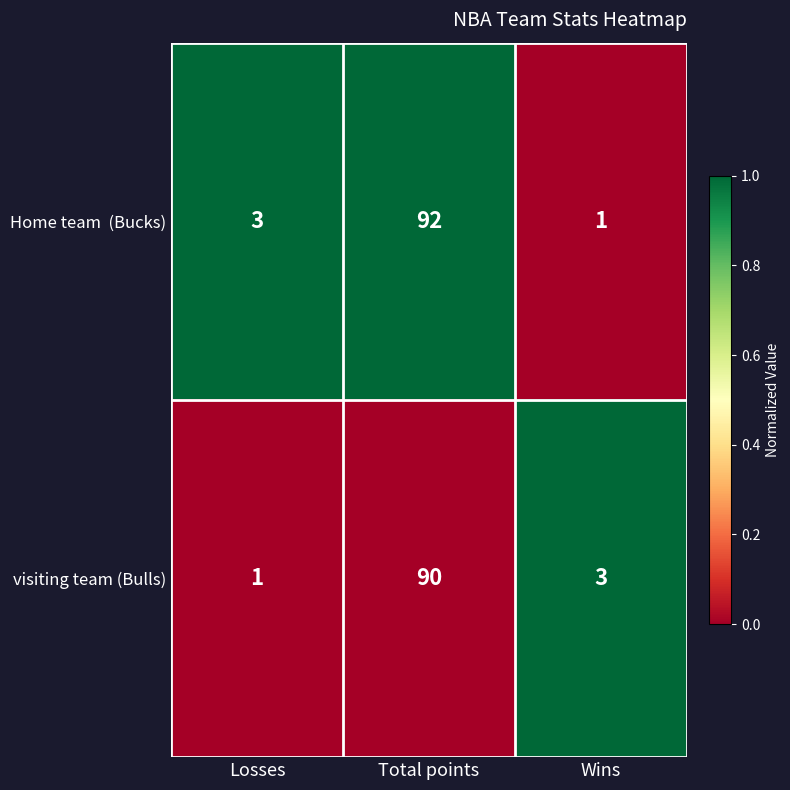

What is the total value across all series at Wins?

4